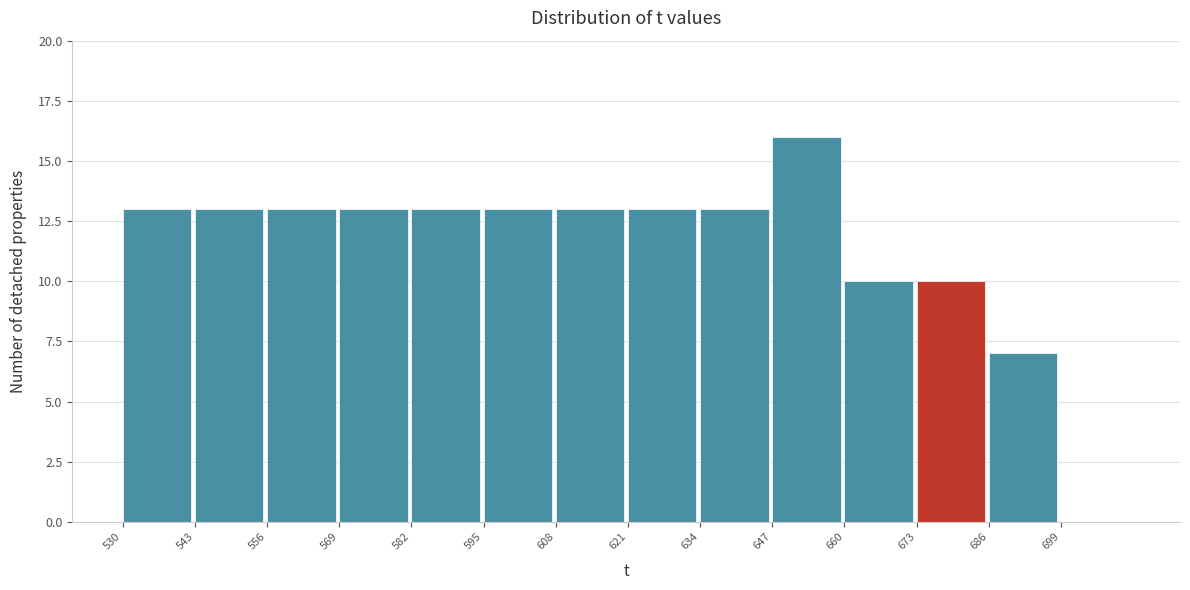

Over which range of the x-axis is the bar tallest?

647 to 660